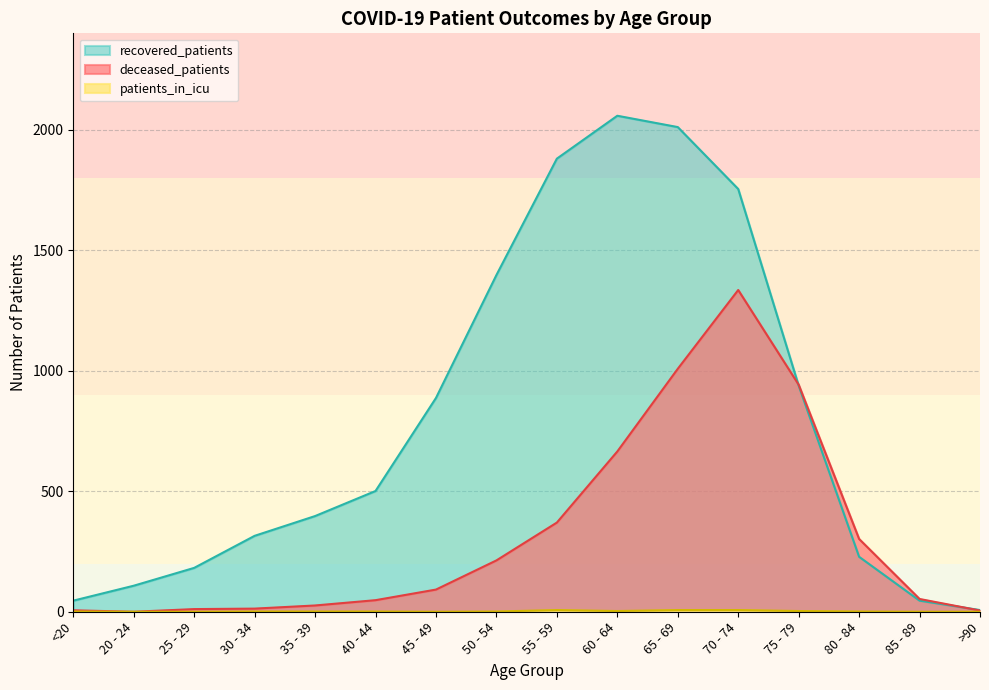

Reading left to right, what are all the values shown in this chart?

deceased_patients: <20=6	20 - 24=0	25 - 29=11	30 - 34=13	35 - 39=26	40 - 44=48	45 - 49=92	50 - 54=213	55 - 59=370	60 - 64=665	65 - 69=1008	70 - 74=1335	75 - 79=942	80 - 84=302	85 - 89=53	>90=5
recovered_patients: <20=46	20 - 24=108	25 - 29=182	30 - 34=315	35 - 39=397	40 - 44=501	45 - 49=887	50 - 54=1397	55 - 59=1880	60 - 64=2058	65 - 69=2011	70 - 74=1754	75 - 79=938	80 - 84=228	85 - 89=46	>90=7
patients_in_icu: <20=1	20 - 24=0	25 - 29=0	30 - 34=1	35 - 39=1	40 - 44=1	45 - 49=0	50 - 54=1	55 - 59=7	60 - 64=3	65 - 69=7	70 - 74=7	75 - 79=3	80 - 84=1	85 - 89=0	>90=0